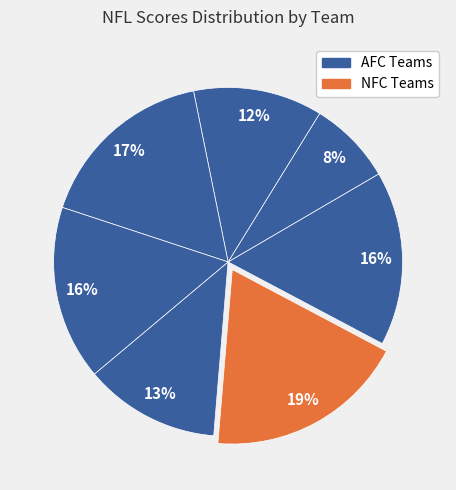

How many segments does this pie chart have?

7